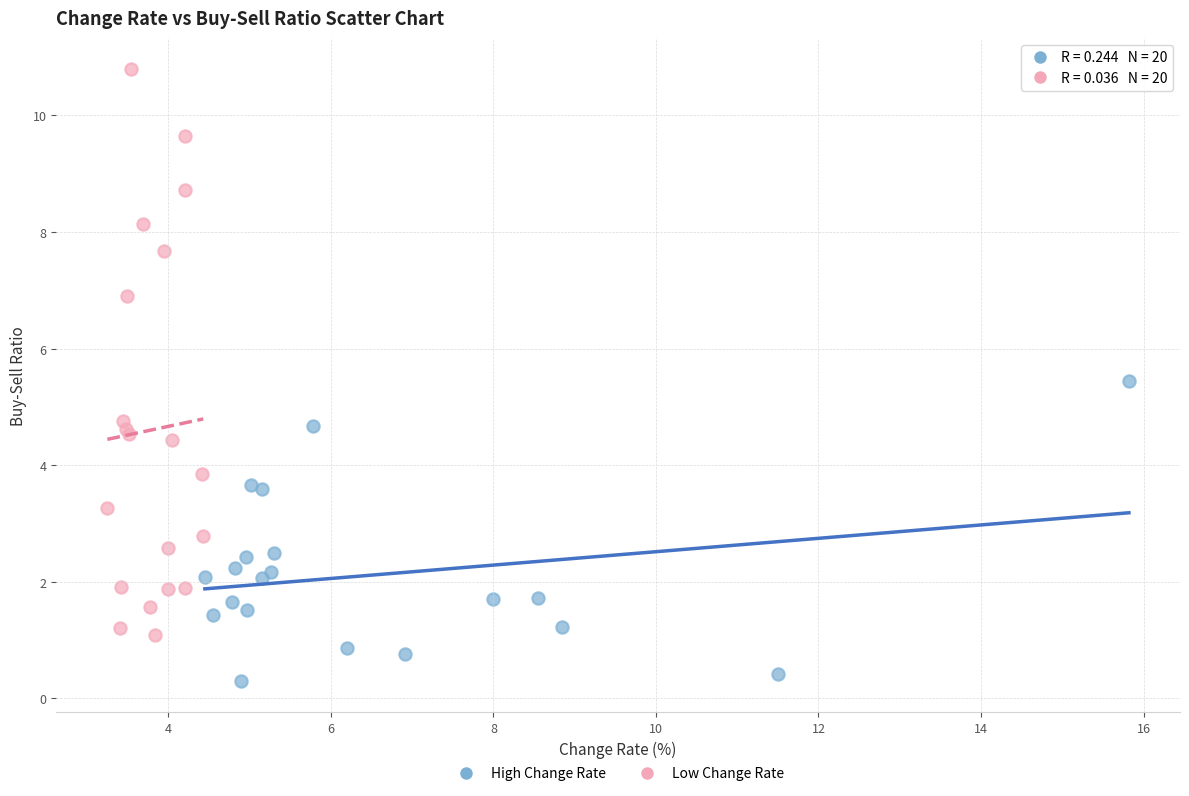

Which series contains the highest Y value?

Low Change Rate